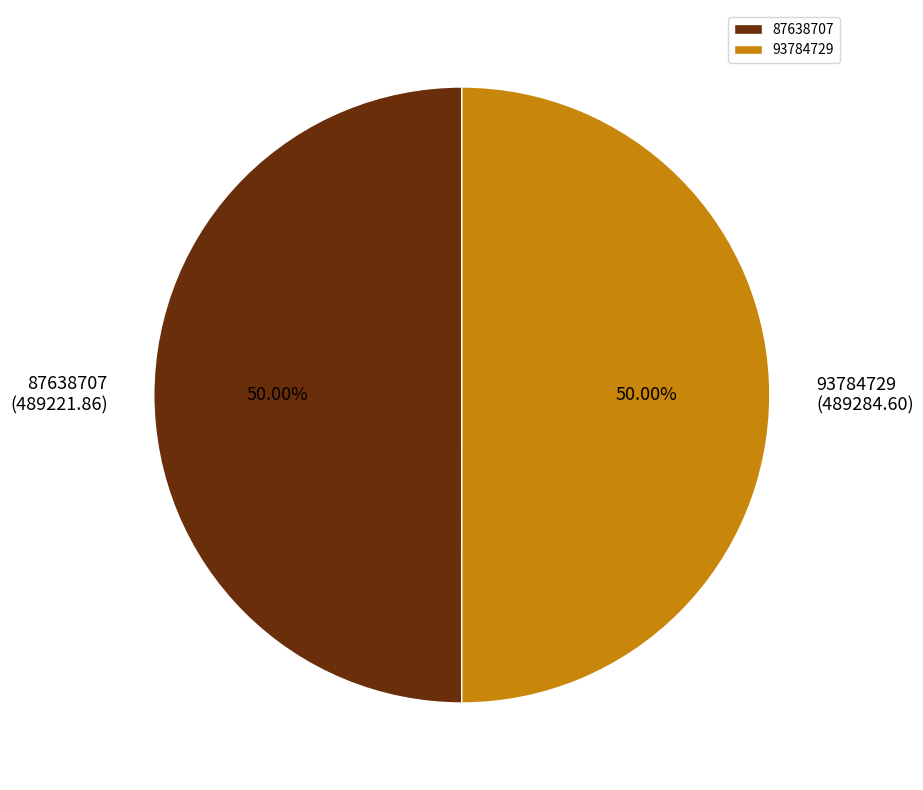

How many slices are in this pie chart?

2